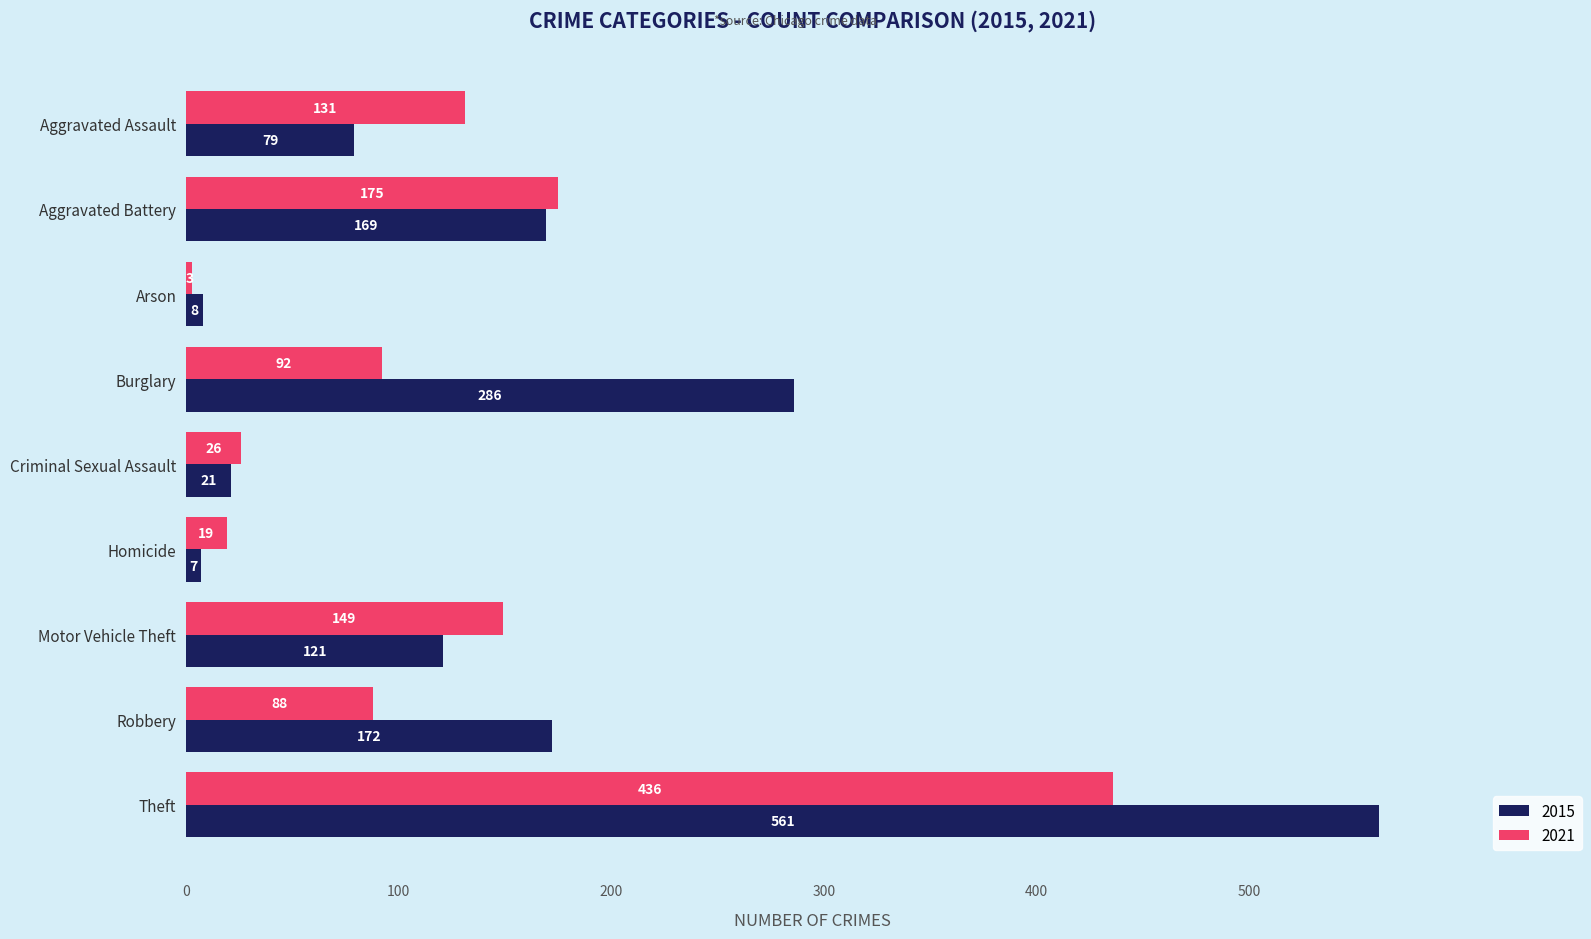

Which series has the widest spread of values?

2015